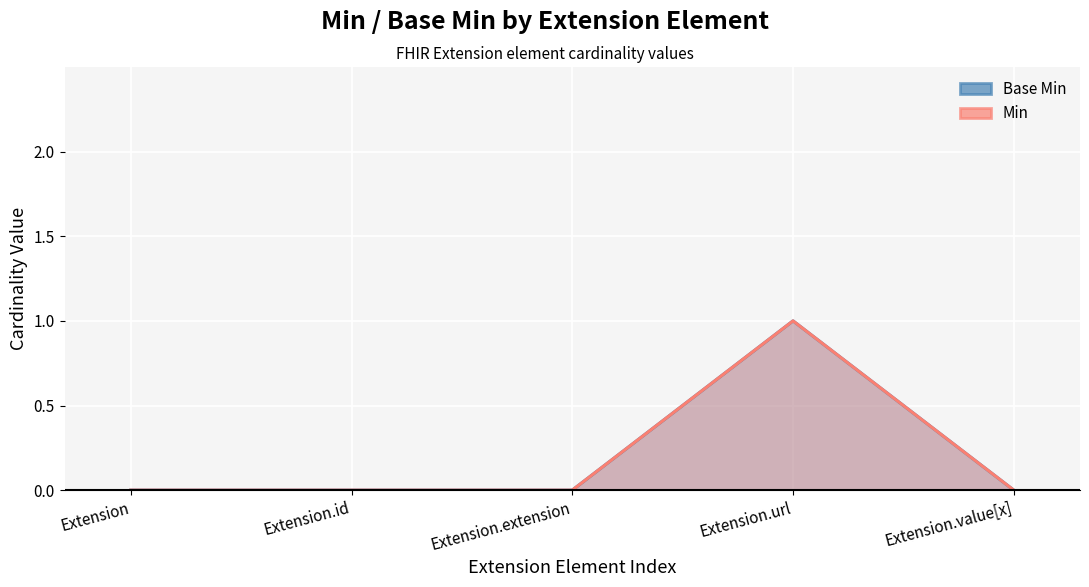

At how many categories does at least one series exceed 0?

1